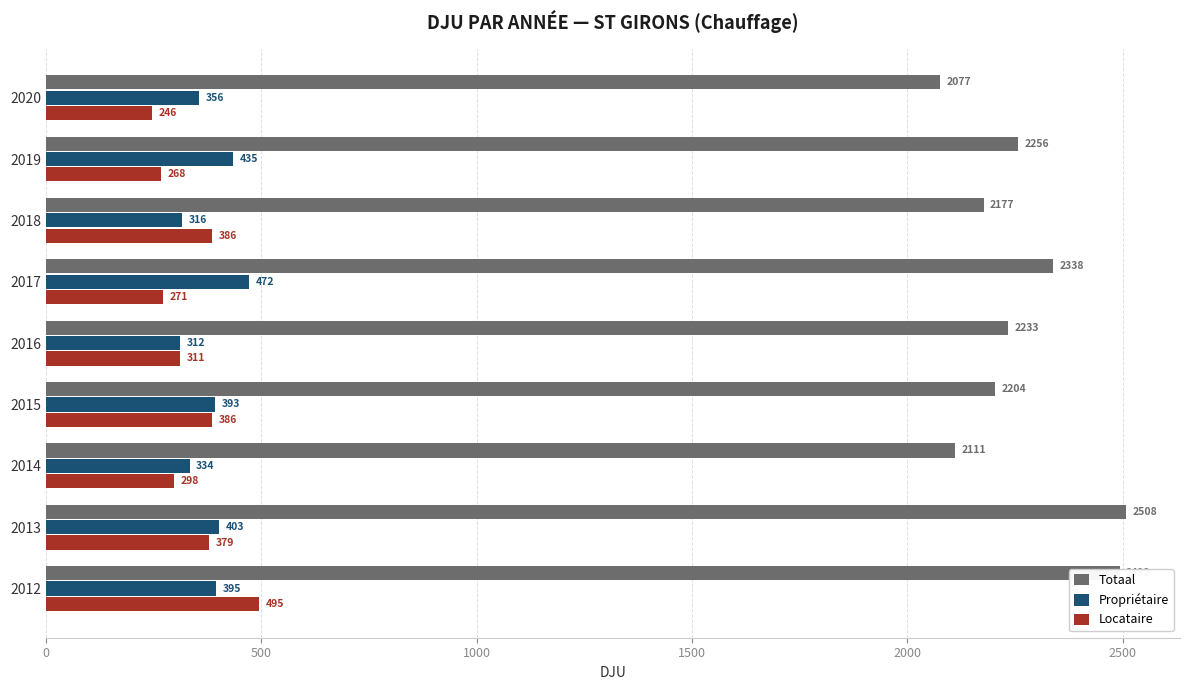

Count the number of data series in this chart.

3